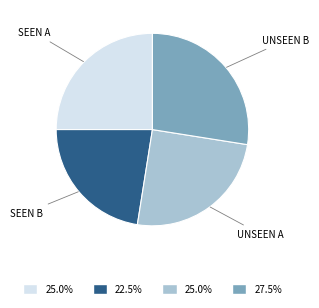

How many slices are in this pie chart?

4